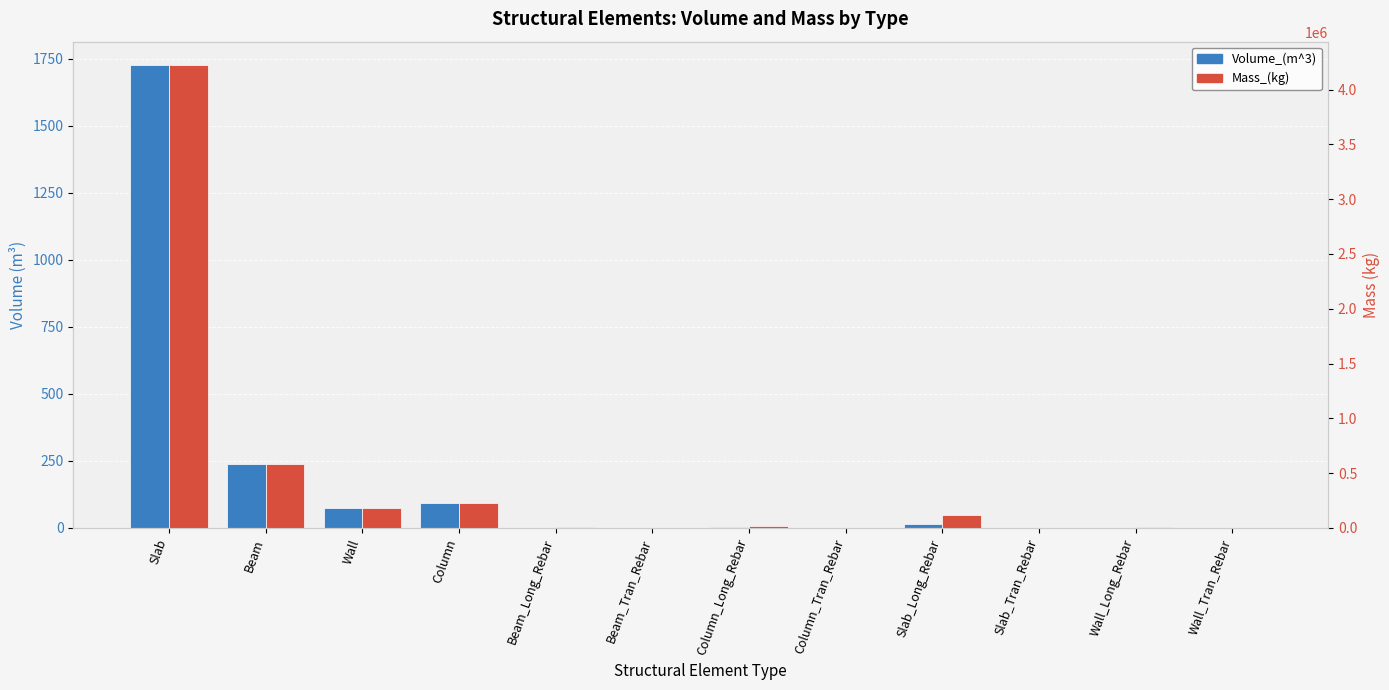

What is the label of the 2nd bar from the right?

Wall_Long_Rebar